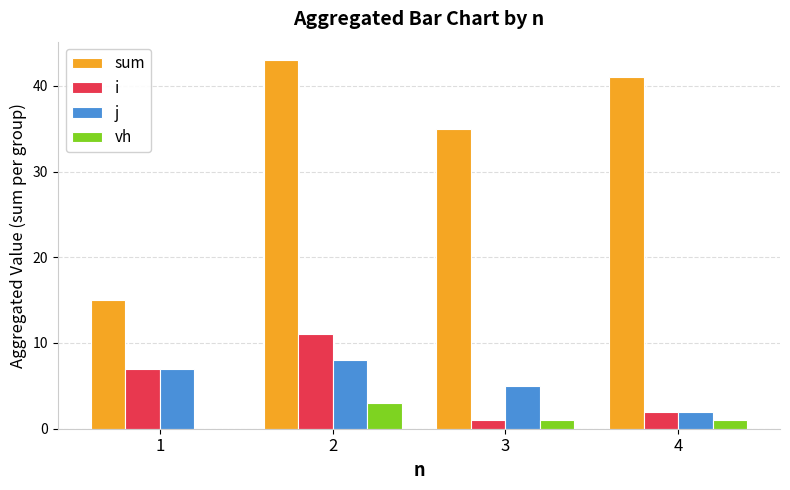

Is the value of vh at 4 greater than the value of sum at 2?

No